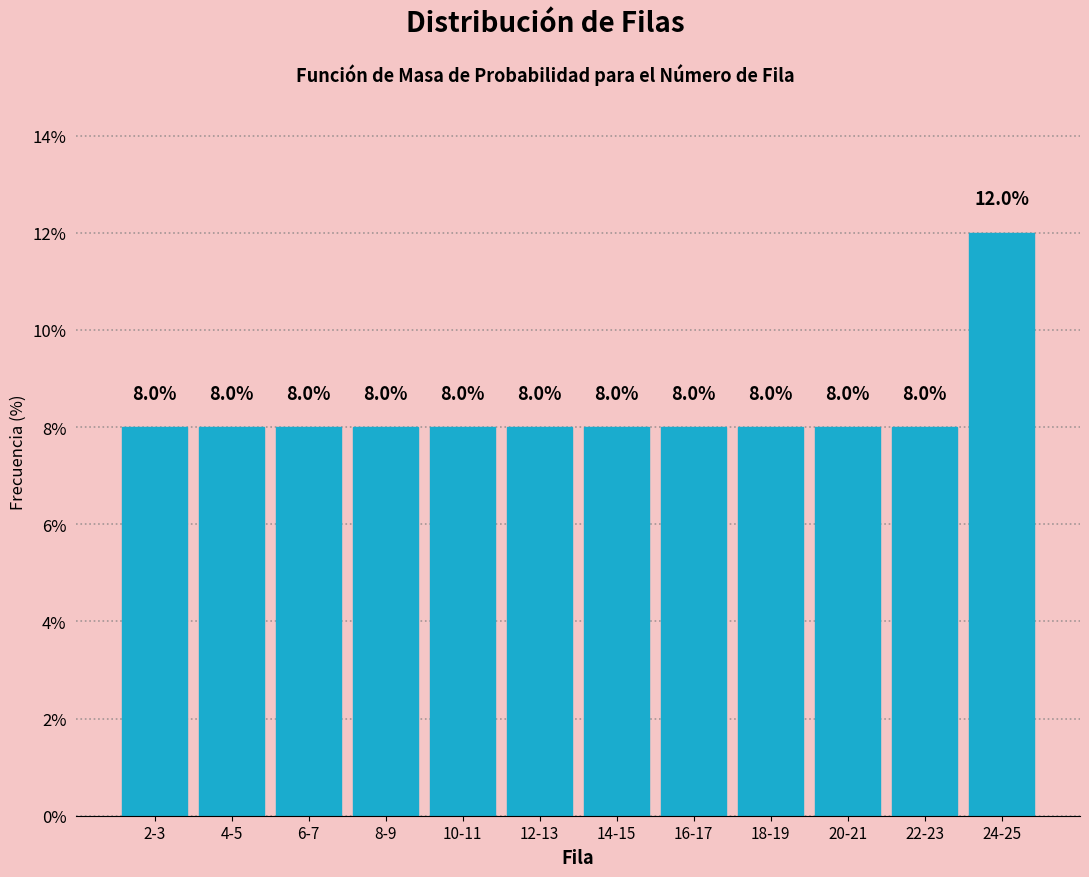

Reading left to right, transcribe all the data shown in this chart.

8	8	8	8	8	8	8	8	8	8	8	12